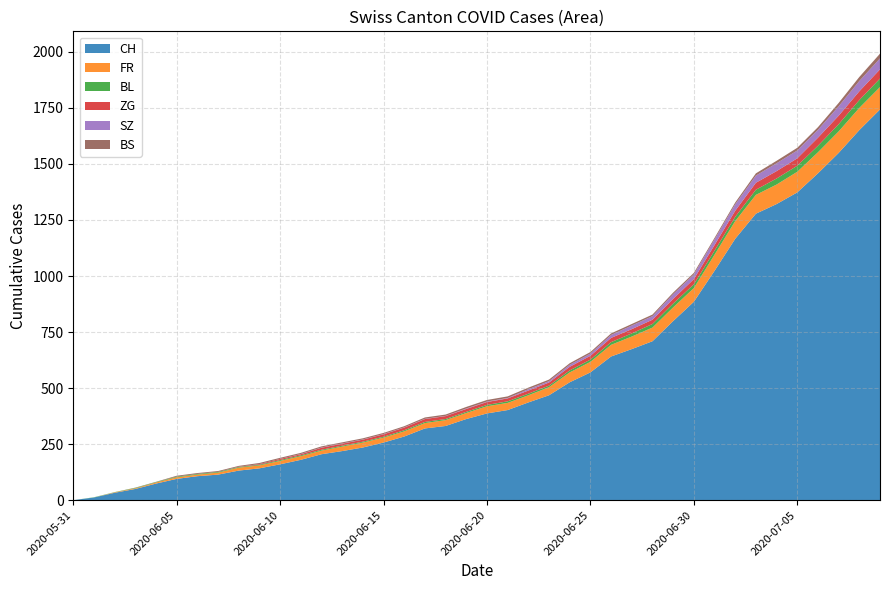

Reading right to left, what are all the values shown in this chart?

CH: 2020-07-09=1743	2020-07-08=1651	2020-07-07=1549	2020-07-06=1458	2020-07-05=1373	2020-07-04=1321	2020-07-03=1278	2020-07-02=1166	2020-07-01=1023	2020-06-30=885	2020-06-29=799	2020-06-28=709	2020-06-27=674	2020-06-26=641	2020-06-25=570	2020-06-24=526	2020-06-23=468	2020-06-22=436	2020-06-21=402	2020-06-20=387	2020-06-19=362	2020-06-18=331	2020-06-17=320	2020-06-16=284	2020-06-15=257	2020-06-14=235	2020-06-13=219	2020-06-12=205	2020-06-11=180	2020-06-10=160	2020-06-09=142	2020-06-08=132	2020-06-07=114	2020-06-06=107	2020-06-05=95	2020-06-04=74	2020-06-03=50	2020-06-02=33	2020-06-01=12	2020-05-31=0
FR: 2020-07-09=100	2020-07-08=99	2020-07-07=96	2020-07-06=94	2020-07-05=92	2020-07-04=87	2020-07-03=84	2020-07-02=79	2020-07-01=72	2020-06-30=61	2020-06-29=61	2020-06-28=61	2020-06-27=56	2020-06-26=52	2020-06-25=47	2020-06-24=44	2020-06-23=36	2020-06-22=32	2020-06-21=32	2020-06-20=32	2020-06-19=27	2020-06-18=26	2020-06-17=24	2020-06-16=23	2020-06-15=22	2020-06-14=22	2020-06-13=20	2020-06-12=16	2020-06-11=16	2020-06-10=15	2020-06-09=13	2020-06-08=13	2020-06-07=9	2020-06-06=7	2020-06-05=7	2020-06-04=5	2020-06-03=3	2020-06-02=2	2020-06-01=0	2020-05-31=0
BL: 2020-07-09=38	2020-07-08=35	2020-07-07=32	2020-07-06=29	2020-07-05=27	2020-07-04=27	2020-07-03=23	2020-07-02=19	2020-07-01=18	2020-06-30=17	2020-06-29=17	2020-06-28=16	2020-06-27=14	2020-06-26=12	2020-06-25=10	2020-06-24=9	2020-06-23=7	2020-06-22=7	2020-06-21=7	2020-06-20=6	2020-06-19=5	2020-06-18=5	2020-06-17=5	2020-06-16=5	2020-06-15=4	2020-06-14=4	2020-06-13=4	2020-06-12=4	2020-06-11=4	2020-06-10=4	2020-06-09=3	2020-06-08=3	2020-06-07=3	2020-06-06=3	2020-06-05=3	2020-06-04=2	2020-06-03=2	2020-06-02=1	2020-06-01=1	2020-05-31=0
ZG: 2020-07-09=41	2020-07-08=39	2020-07-07=38	2020-07-06=36	2020-07-05=33	2020-07-04=33	2020-07-03=31	2020-07-02=27	2020-07-01=25	2020-06-30=23	2020-06-29=21	2020-06-28=19	2020-06-27=19	2020-06-26=19	2020-06-25=17	2020-06-24=16	2020-06-23=14	2020-06-22=14	2020-06-21=13	2020-06-20=13	2020-06-19=13	2020-06-18=13	2020-06-17=13	2020-06-16=12	2020-06-15=11	2020-06-14=9	2020-06-13=9	2020-06-12=9	2020-06-11=5	2020-06-10=5	2020-06-09=3	2020-06-08=1	2020-06-07=0	2020-06-06=0	2020-06-05=0	2020-06-04=0	2020-06-03=0	2020-06-02=0	2020-06-01=0	2020-05-31=0
SZ: 2020-07-09=49	2020-07-08=46	2020-07-07=42	2020-07-06=35	2020-07-05=35	2020-07-04=35	2020-07-03=32	2020-07-02=29	2020-07-01=25	2020-06-30=21	2020-06-29=21	2020-06-28=16	2020-06-27=16	2020-06-26=13	2020-06-25=10	2020-06-24=9	2020-06-23=6	2020-06-22=6	2020-06-21=2	2020-06-20=2	2020-06-19=2	2020-06-18=1	2020-06-17=1	2020-06-16=1	2020-06-15=1	2020-06-14=1	2020-06-13=1	2020-06-12=1	2020-06-11=1	2020-06-10=0	2020-06-09=0	2020-06-08=0	2020-06-07=0	2020-06-06=0	2020-06-05=0	2020-06-04=0	2020-06-03=0	2020-06-02=0	2020-06-01=0	2020-05-31=0
BS: 2020-07-09=21	2020-07-08=18	2020-07-07=15	2020-07-06=12	2020-07-05=12	2020-07-04=11	2020-07-03=10	2020-07-02=8	2020-07-01=7	2020-06-30=7	2020-06-29=7	2020-06-28=7	2020-06-27=7	2020-06-26=7	2020-06-25=7	2020-06-24=7	2020-06-23=7	2020-06-22=7	2020-06-21=7	2020-06-20=7	2020-06-19=7	2020-06-18=6	2020-06-17=6	2020-06-16=5	2020-06-15=5	2020-06-14=5	2020-06-13=5	2020-06-12=5	2020-06-11=5	2020-06-10=5	2020-06-09=5	2020-06-08=4	2020-06-07=4	2020-06-06=4	2020-06-05=4	2020-06-04=1	2020-06-03=1	2020-06-02=0	2020-06-01=0	2020-05-31=0